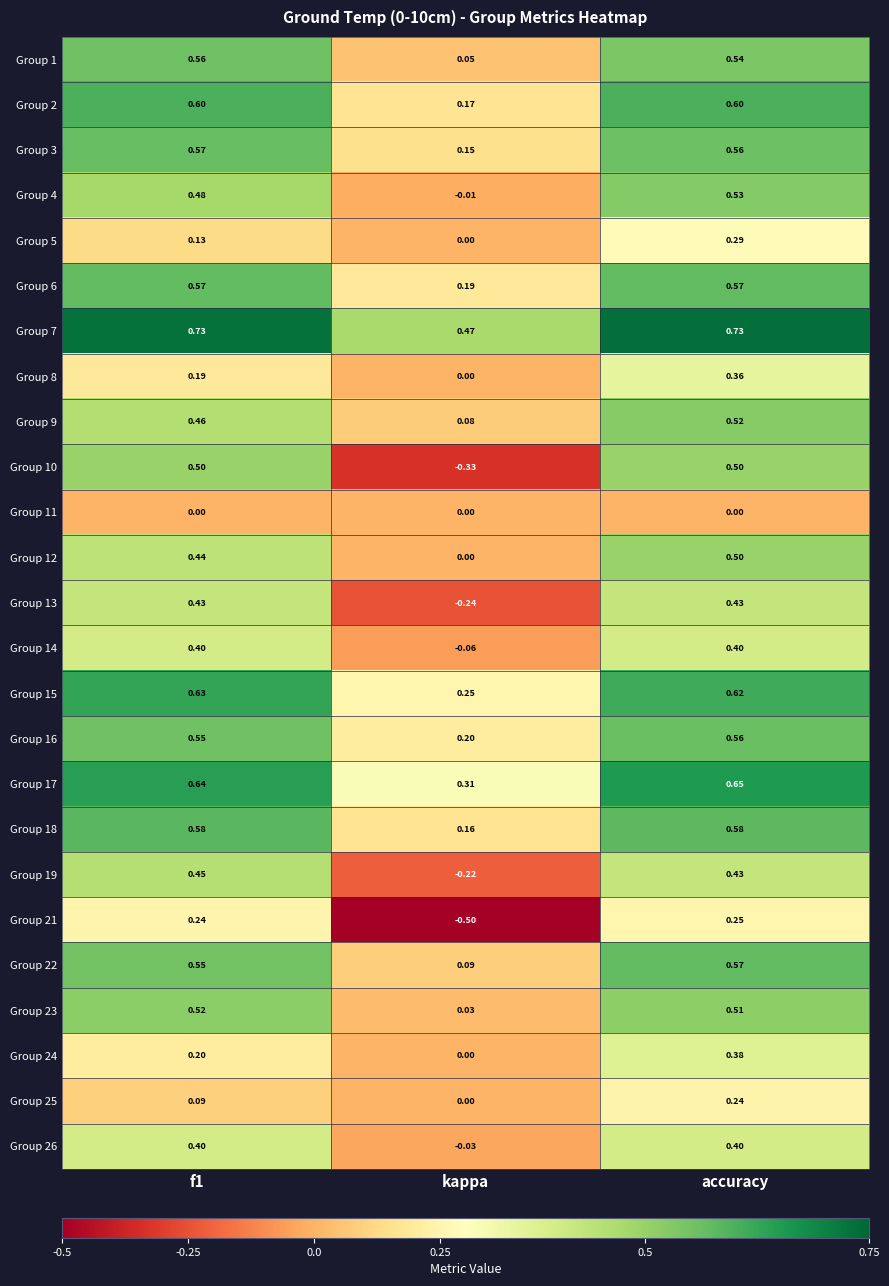

At which category is the sum across all series the highest?

accuracy